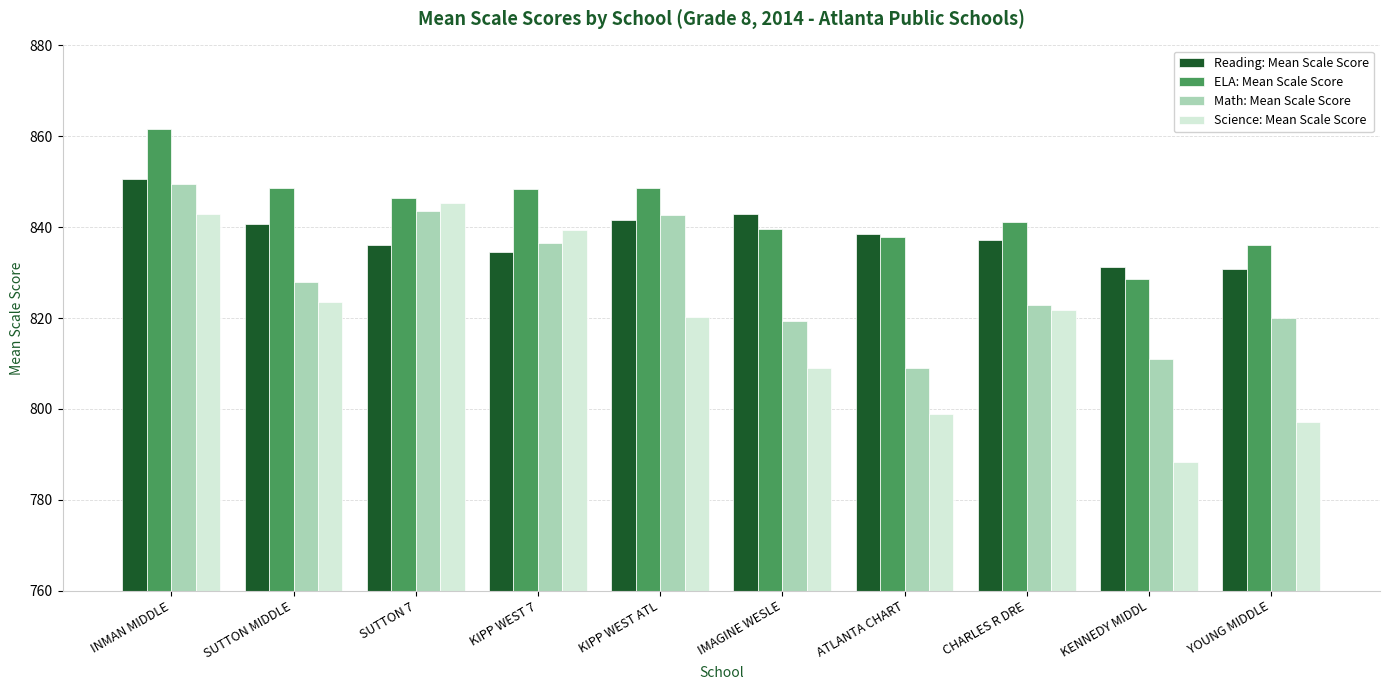

List the series in order of their overall mean, lowest first.

Science: Mean Scale Score, Math: Mean Scale Score, Reading: Mean Scale Score, ELA: Mean Scale Score